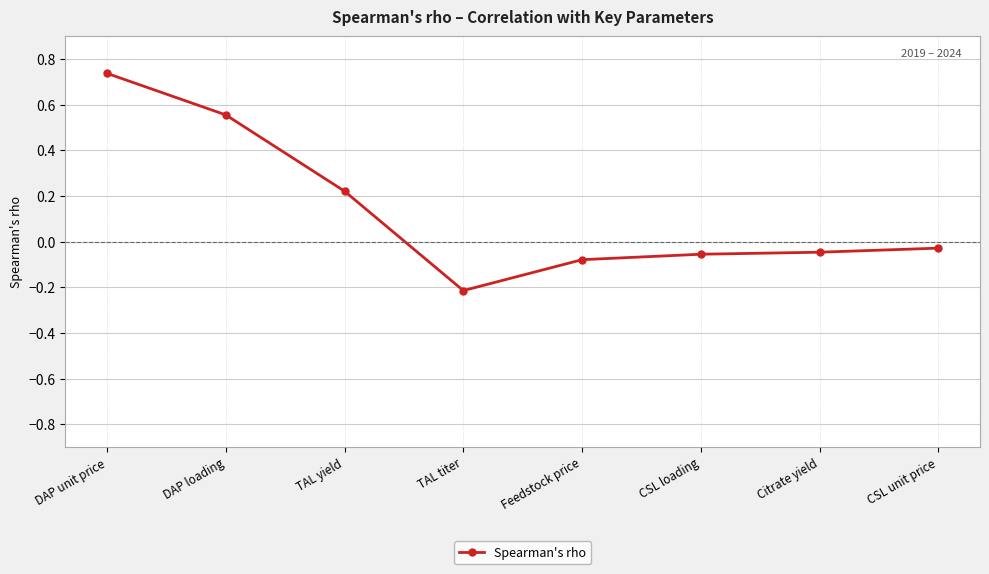

What is the difference between the maximum and second lowest values?

0.8